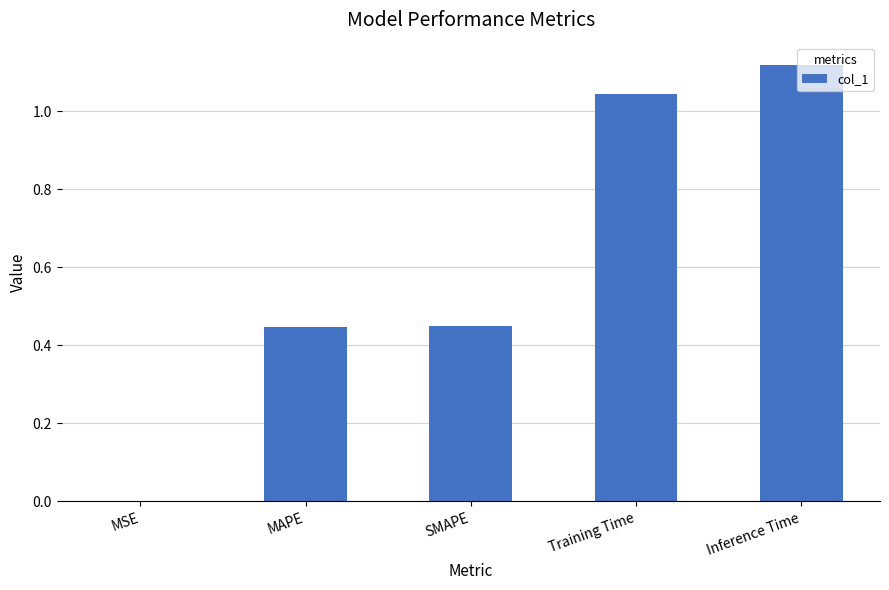

True or false: the data shows 0.4 at Training Time.

False